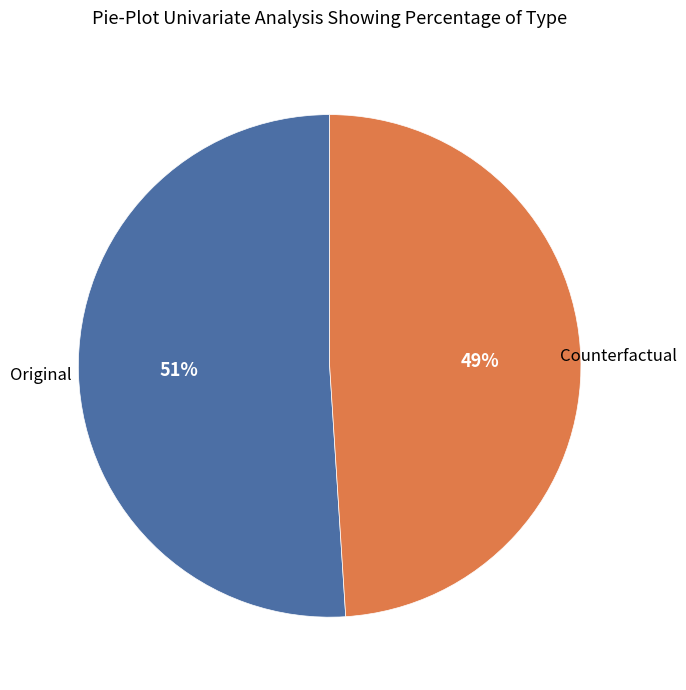

Does any single category account for the majority?

Yes